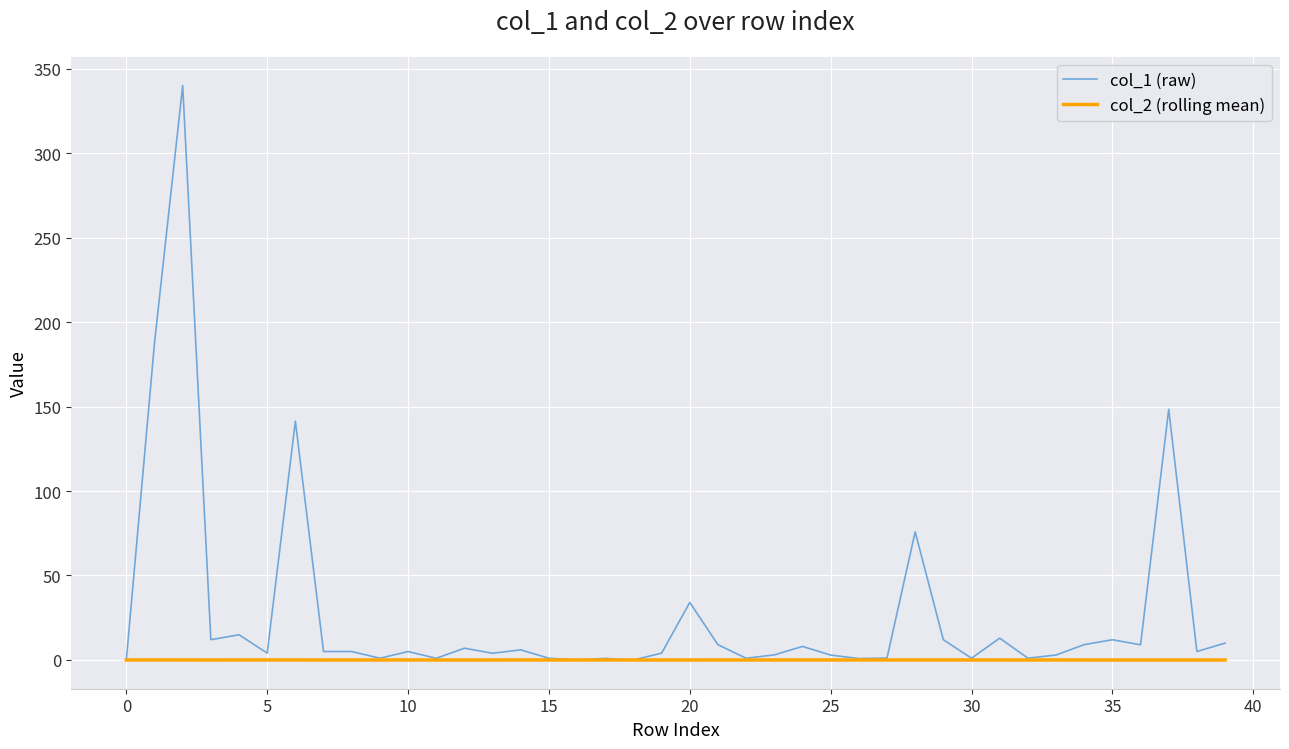

Which series has the widest spread of values?

col_1 (raw)